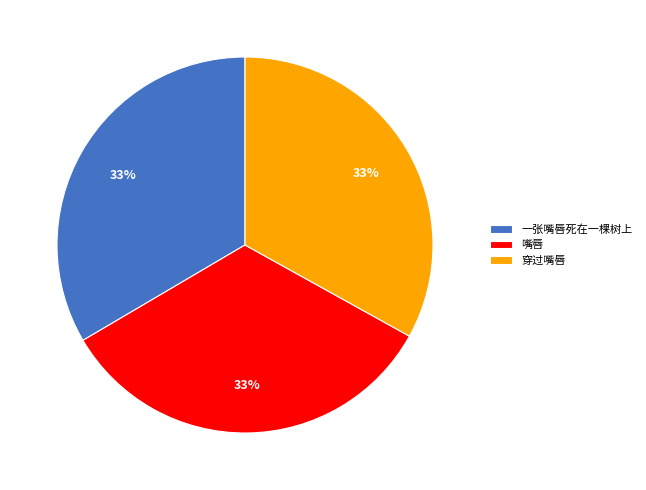

Is the sum of 穿过嘴唇 and 嘴唇 greater than half?

Yes